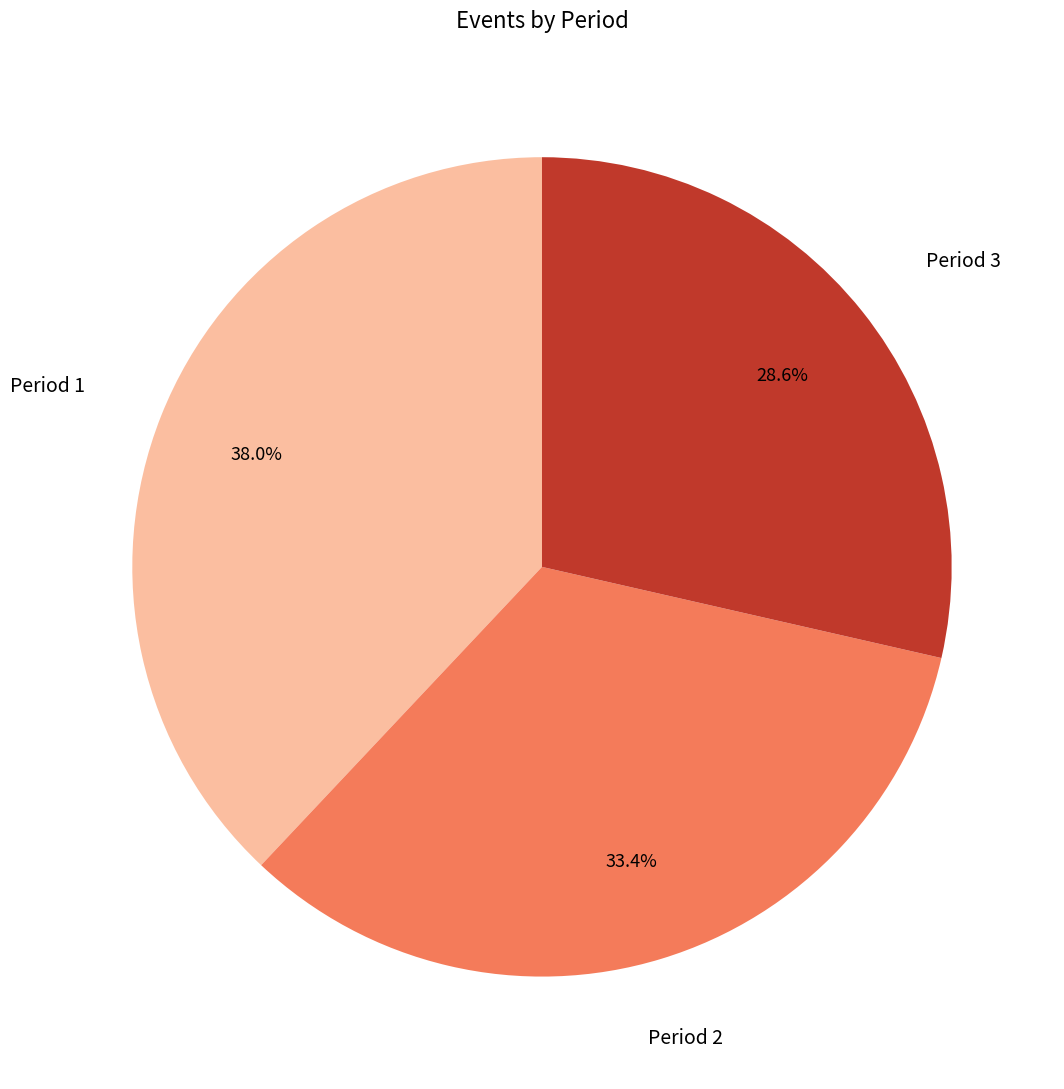

Does any single category account for the majority?

No